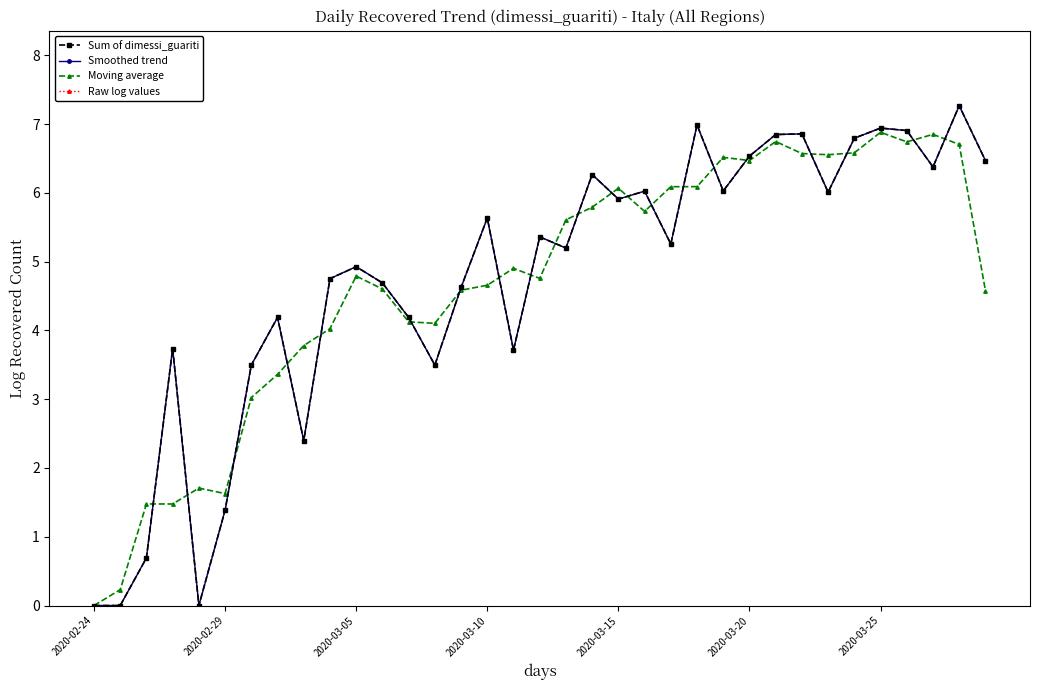

Does the chart display data point markers on the line(s)?

Yes